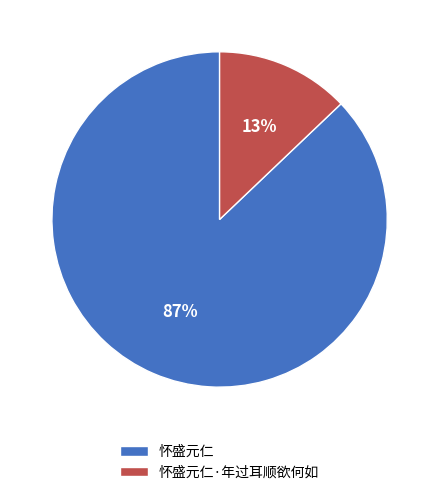

Is it true that 怀盛元仁 is 87% of the pie?

True